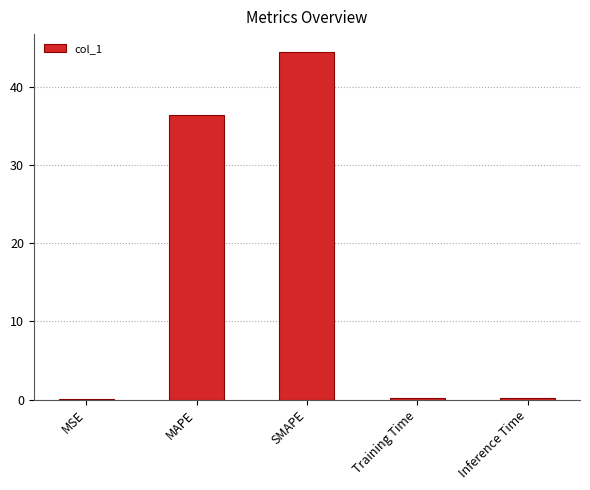

What is the sum of all values?

81.3